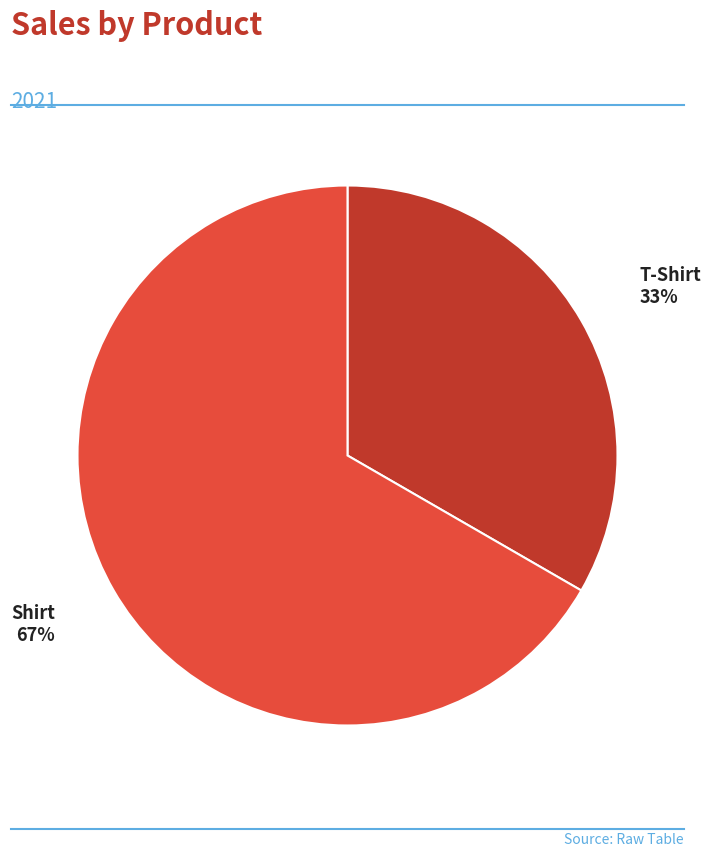

Count the number of slices in the pie.

2